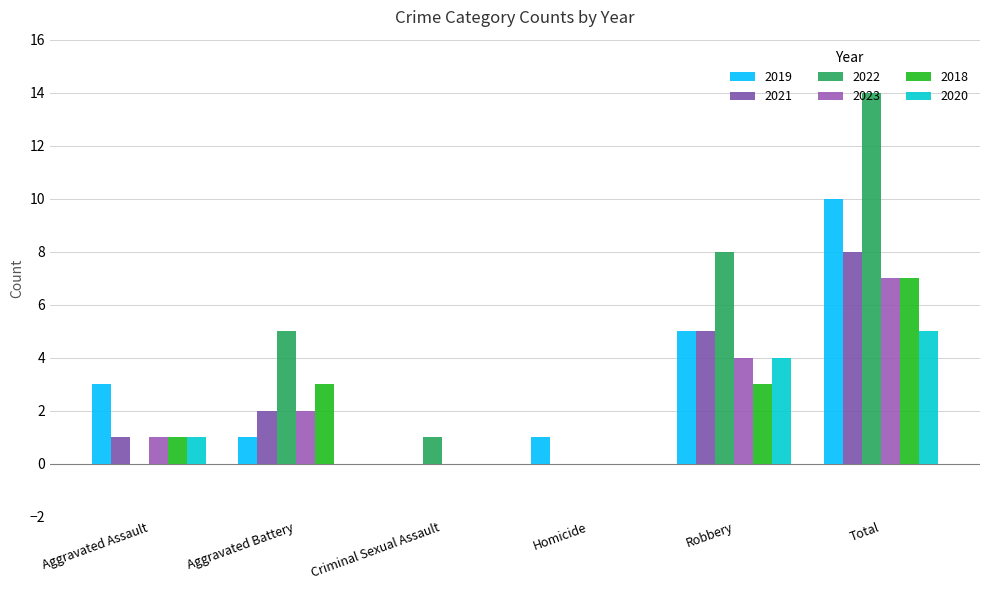

List the series in order of their peak value, lowest first.

2020, 2023, 2018, 2021, 2019, 2022